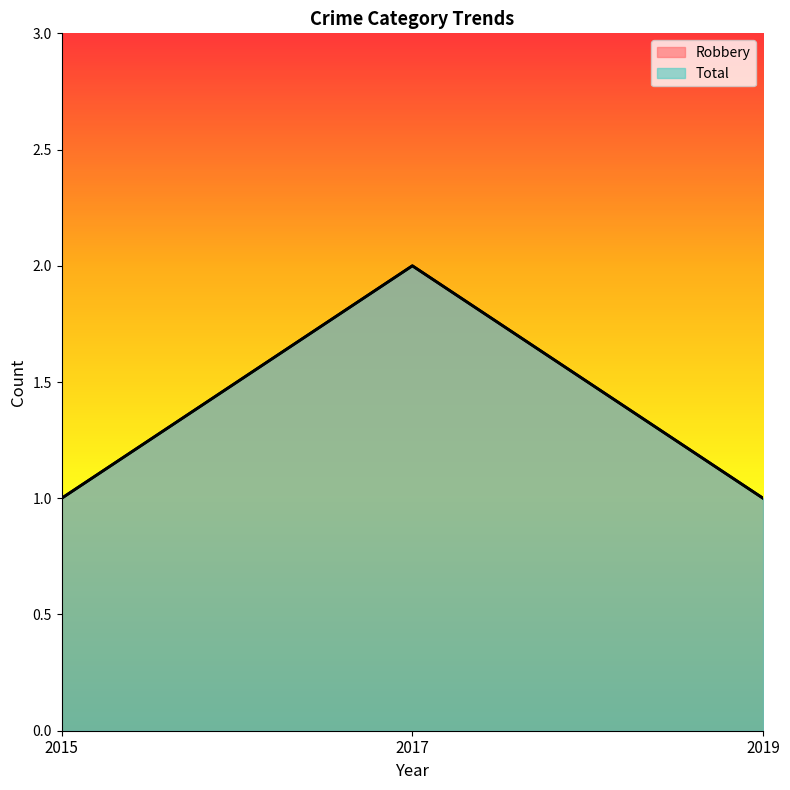

How many lines are shown in the chart?

2